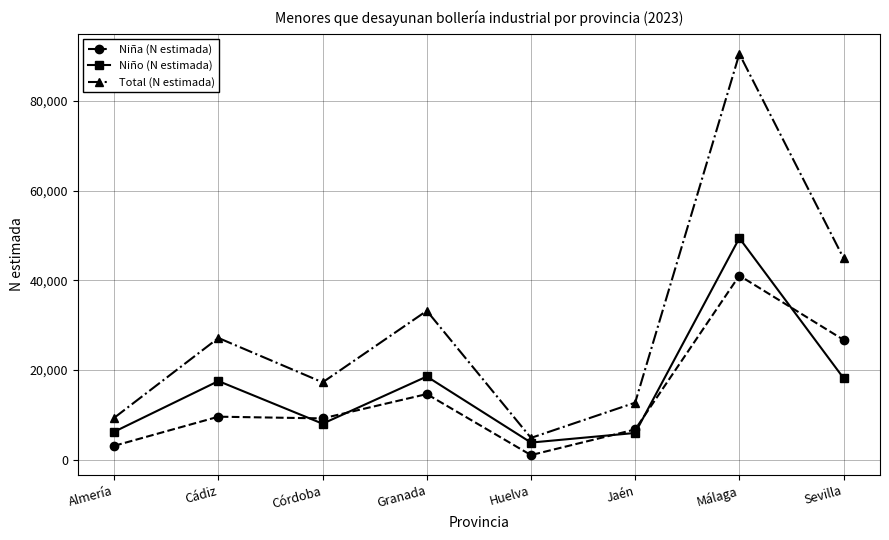

What is the label of the 8th point from the right?

Almería